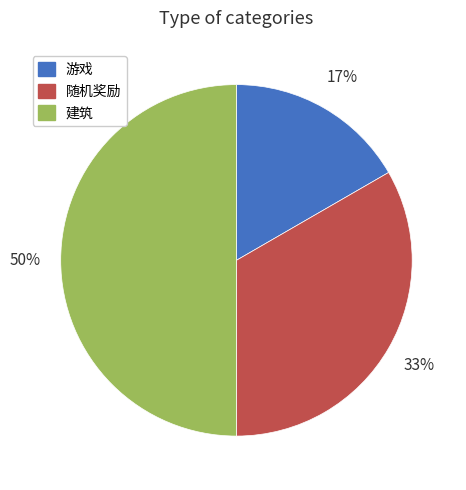

Is it true that 游戏 is 23% of the pie?

False